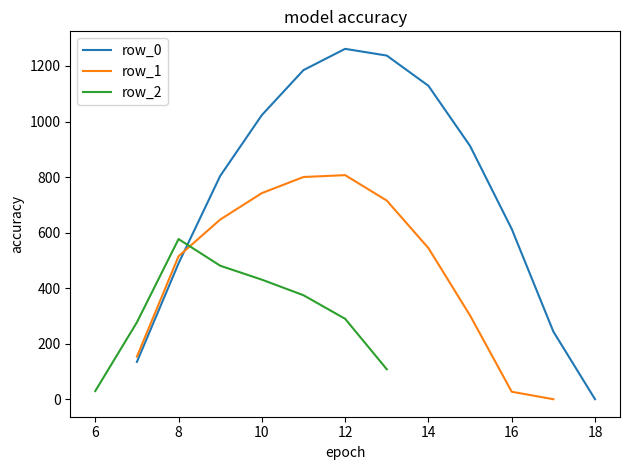

Which series has the largest total across all categories?

row_0